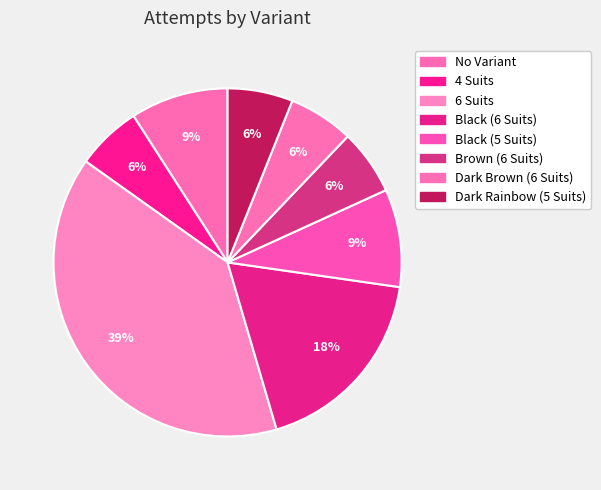

Rank the categories by value from lowest to highest.

4 Suits, Brown (6 Suits), Dark Brown (6 Suits), Dark Rainbow (5 Suits), No Variant, Black (5 Suits), Black (6 Suits), 6 Suits